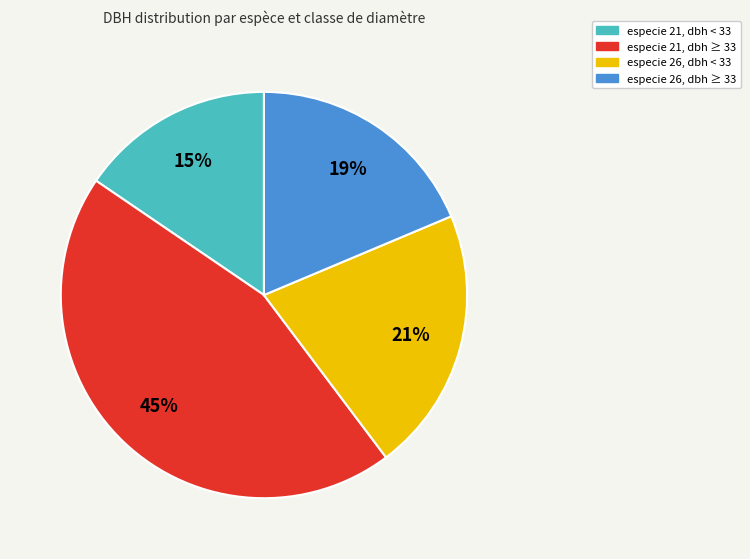

Is there any slice that represents more than half of the pie?

No